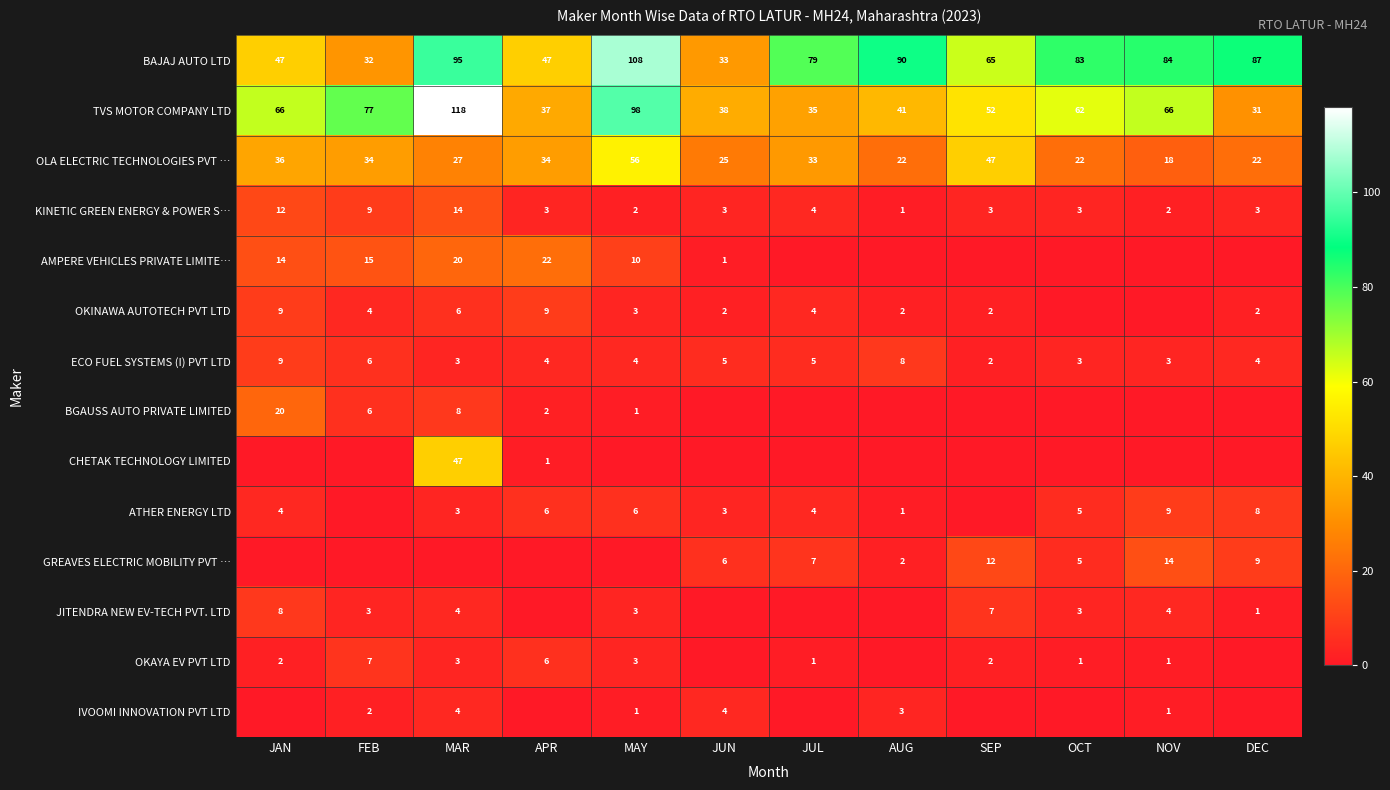

At how many categories does at least one series exceed 72?

8